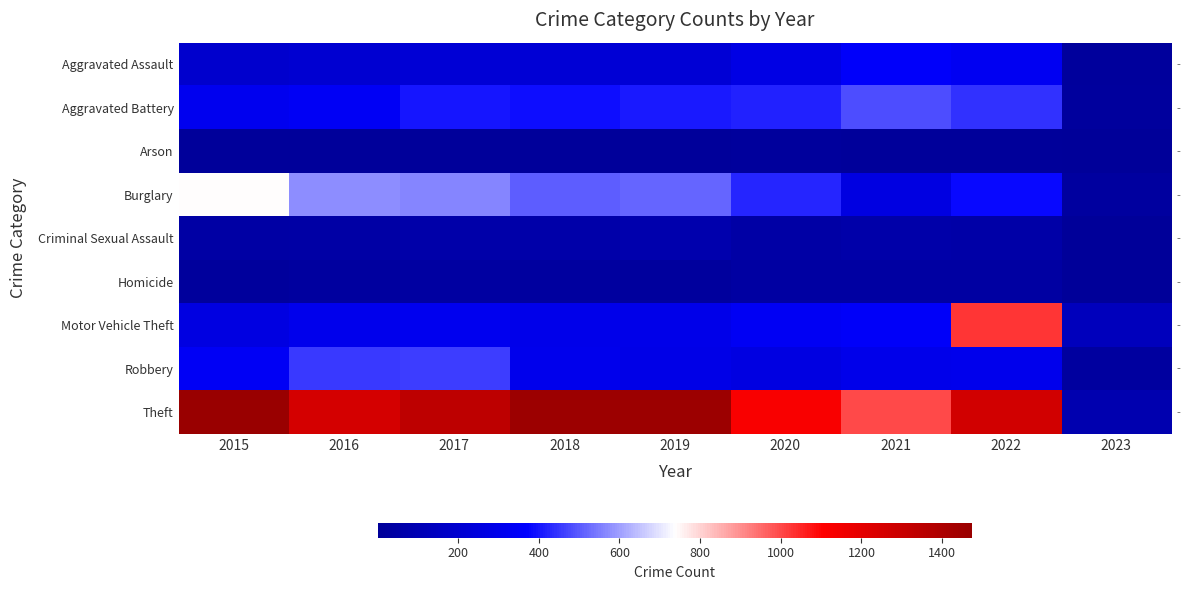

Rank the categories by Theft value from highest to lowest.

2015, 2018, 2019, 2017, 2022, 2016, 2020, 2021, 2023